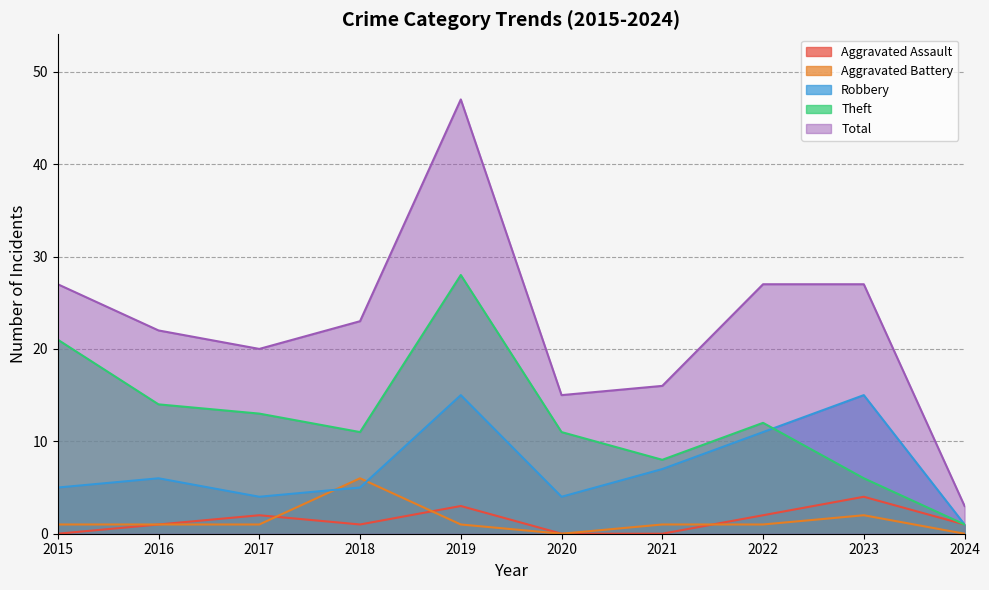

True or false: Total has more than 1 points higher than both neighbors.

False